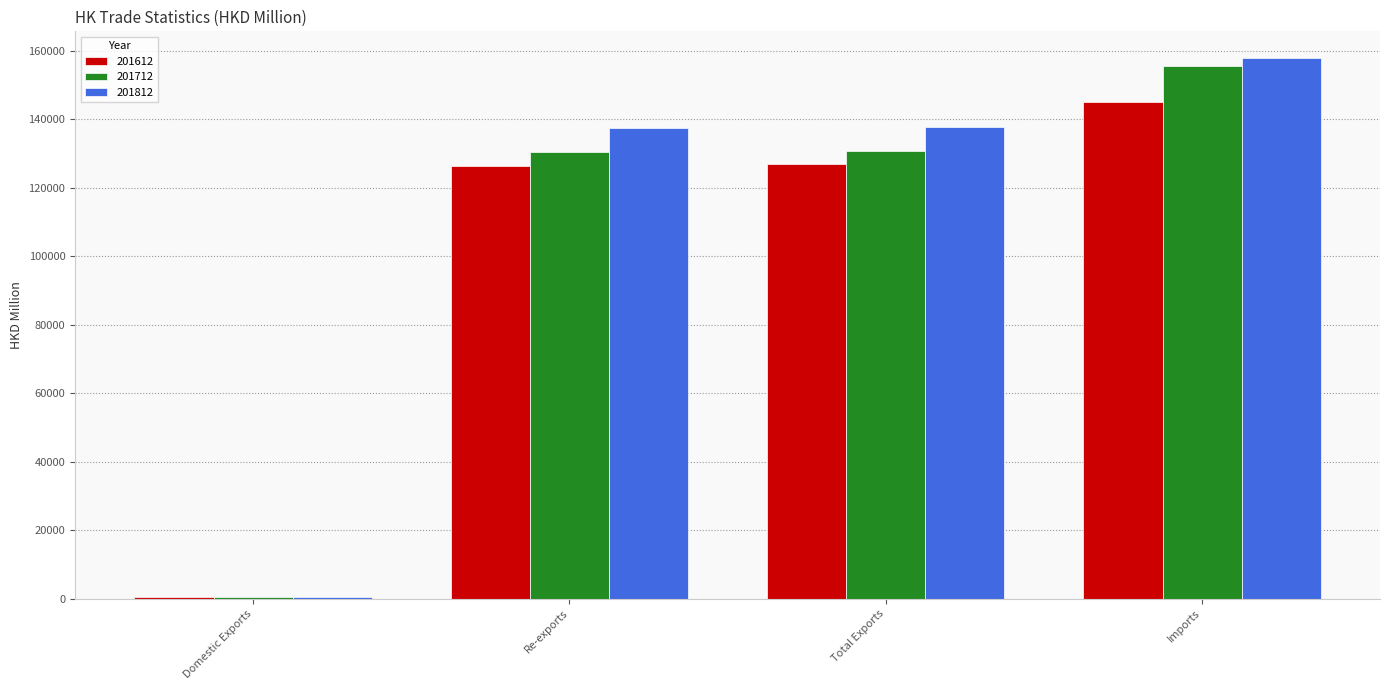

What is the total value across all series at Re-exports?

394177.3